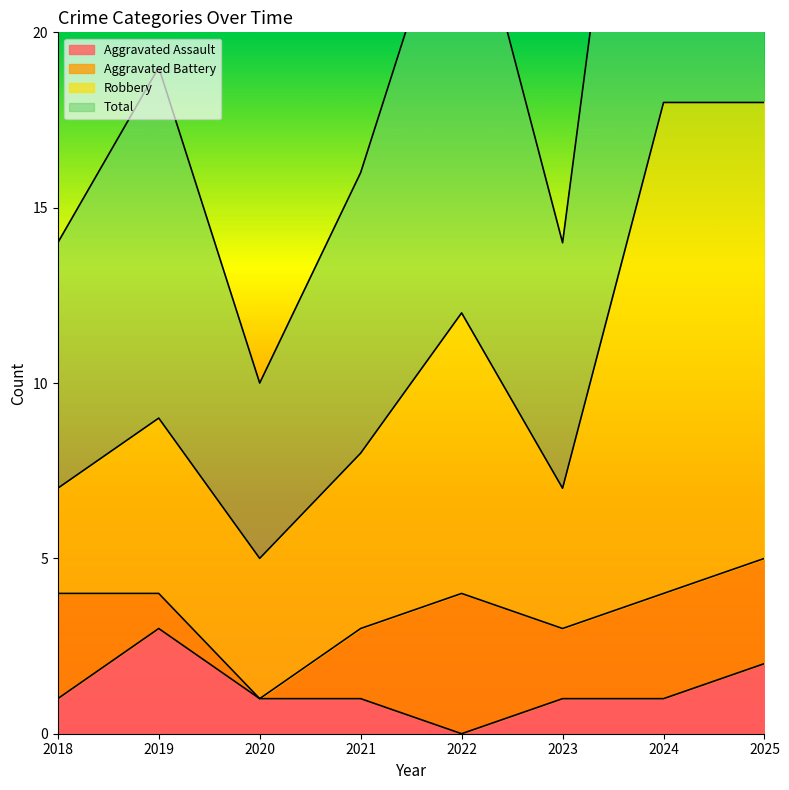

At which category does Aggravated Assault reach its first local peak?

2019